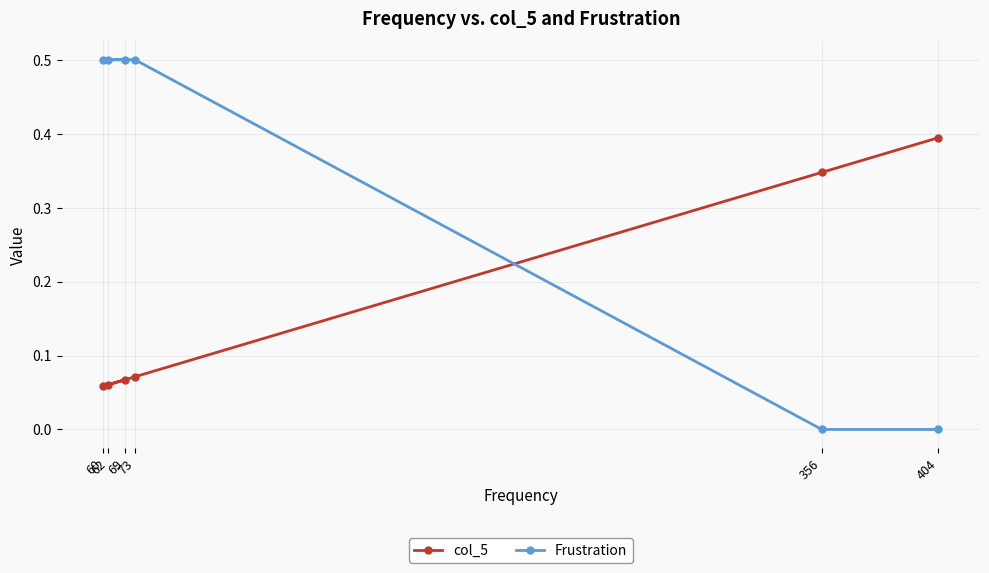

Which series has the widest spread of values?

Frustration